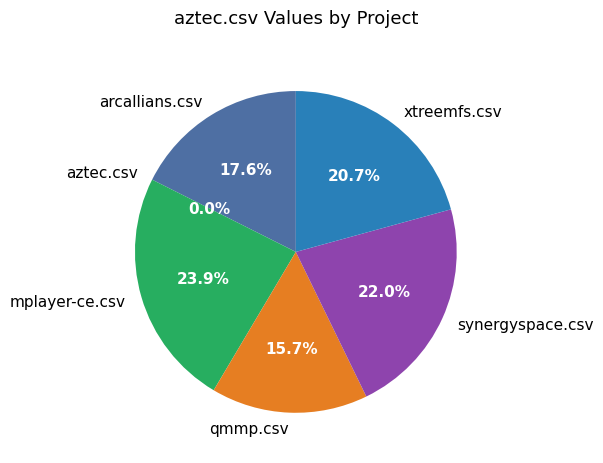

Which category has the smallest portion of the pie?

aztec.csv